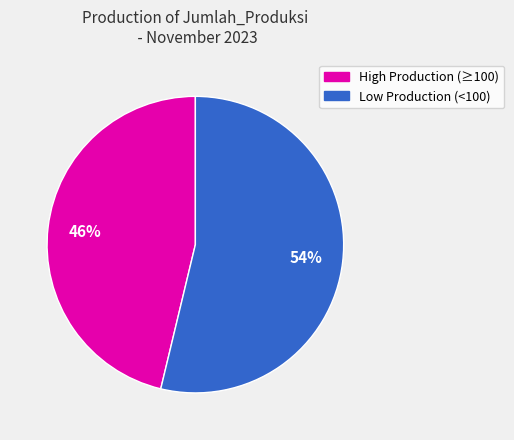

Is there a majority slice in this chart?

Yes